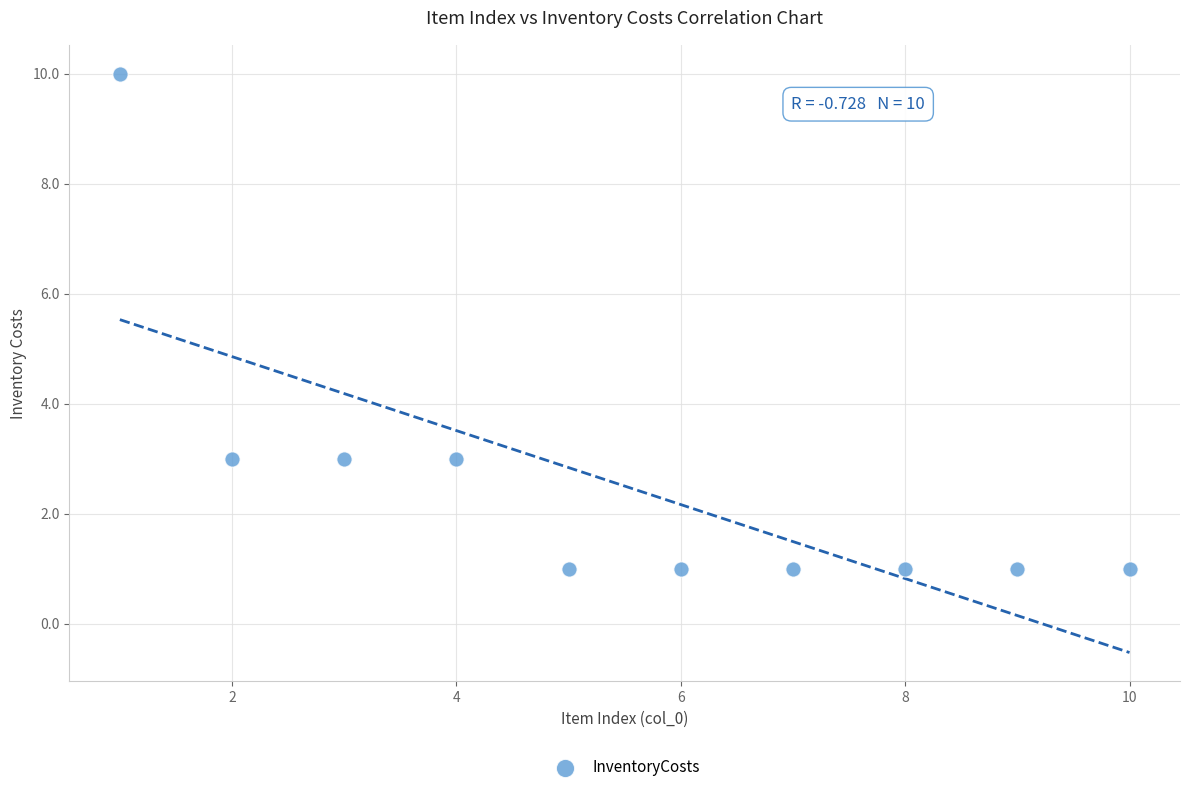

What is the range of X values (max minus min)?

9